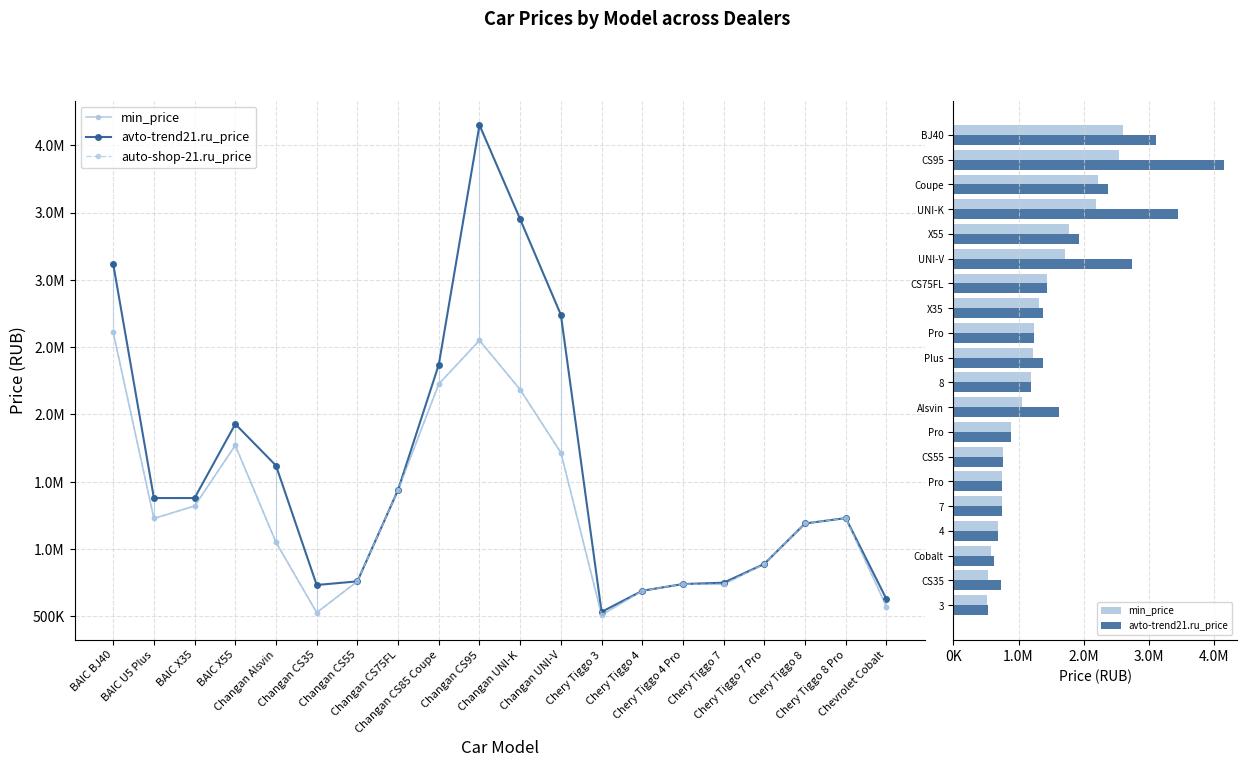

What are all the series names shown in the legend?

min_price, avto-trend21.ru_price, auto-shop-21.ru_price